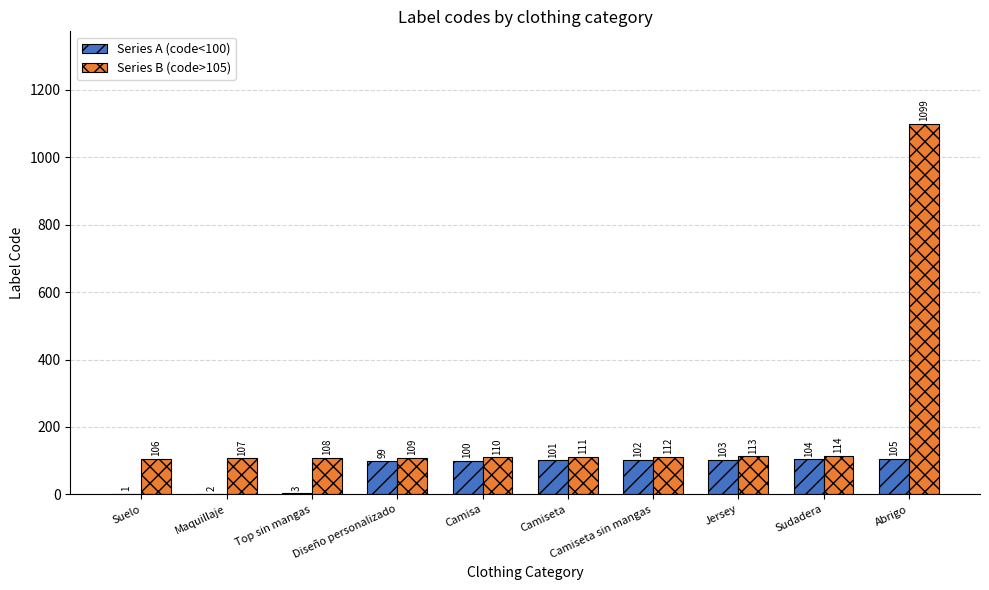

Where is Series B (code>105) nearest to the value 602?

Sudadera